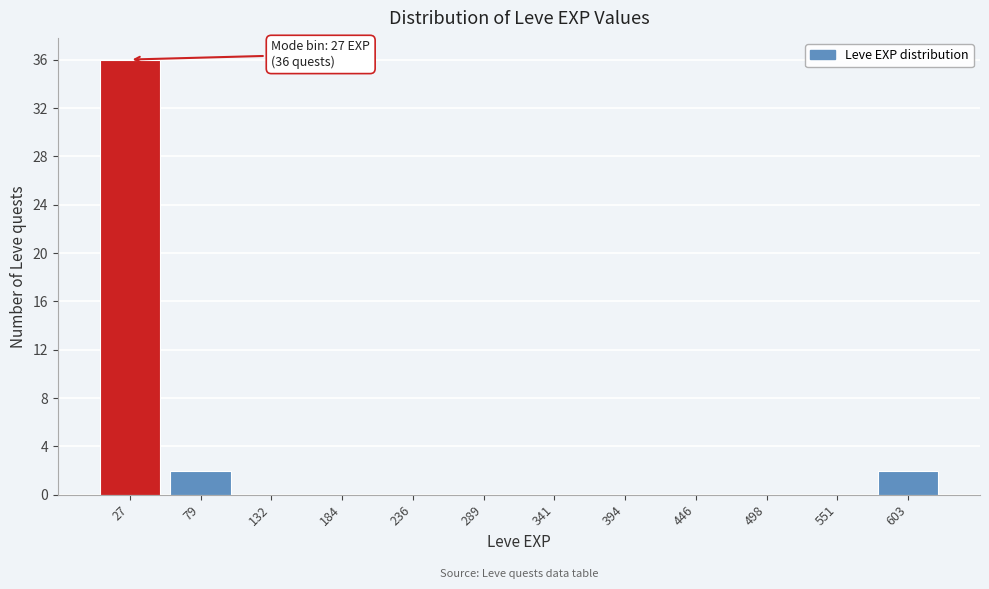

Over which range of the x-axis is the bar tallest?

0 to 50